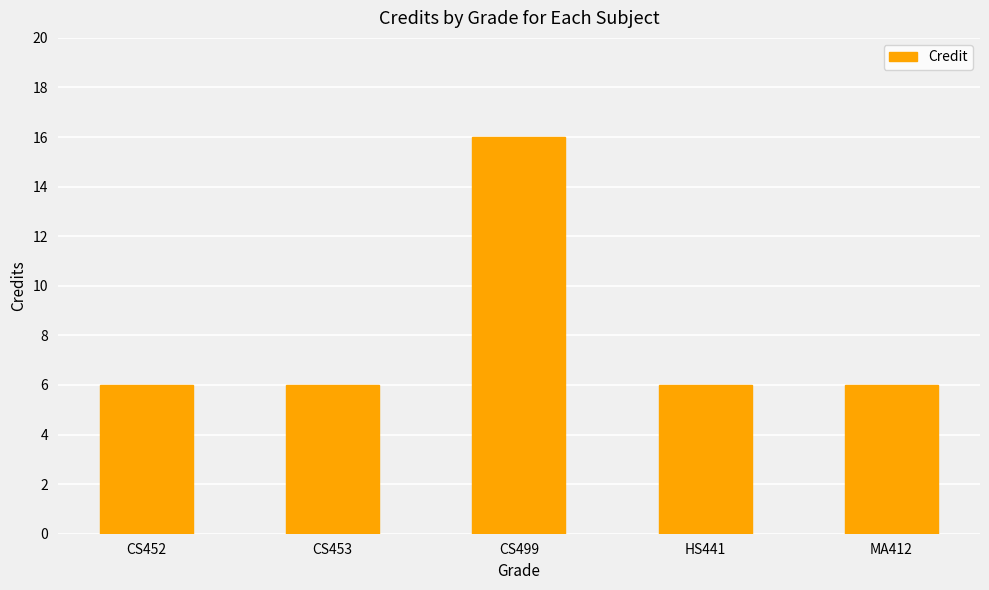

At which category does the chart reach its peak across all series?

CS499